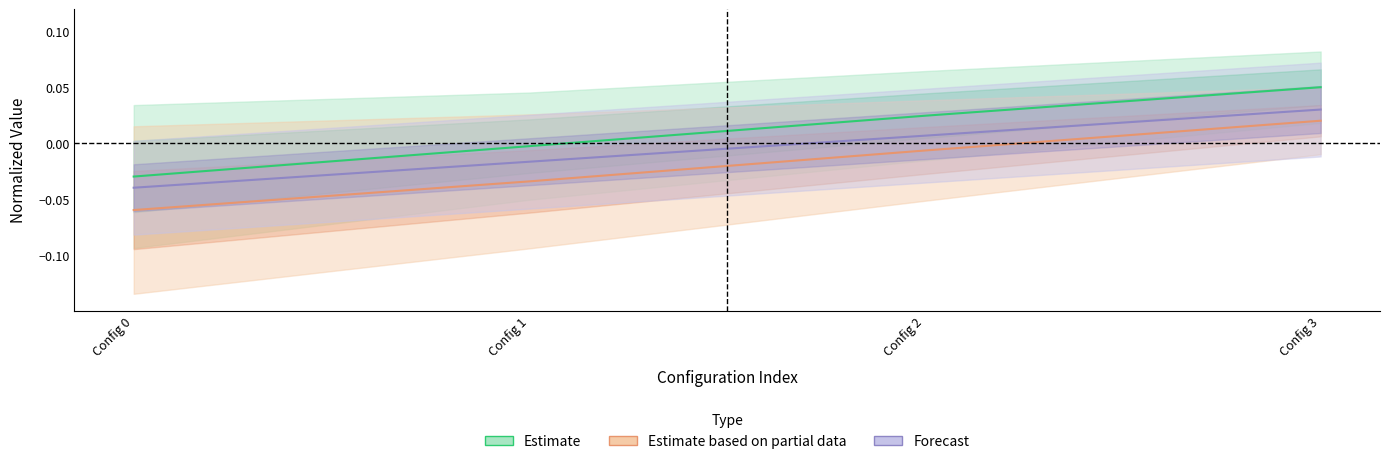

Which has a higher value, Config 1 or Config 2?

Config 2